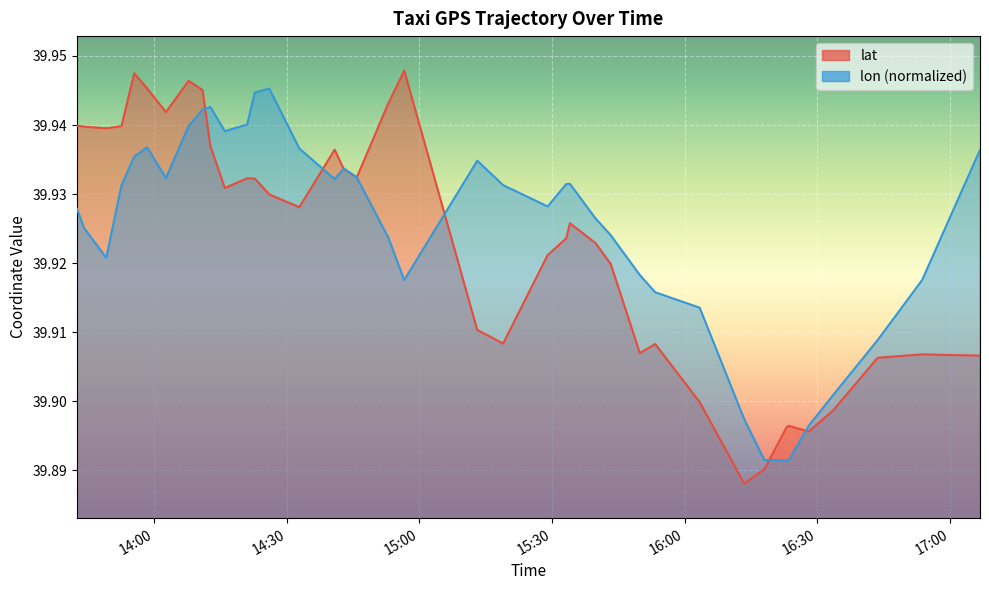

At how many categories does at least one series exceed 39?

40